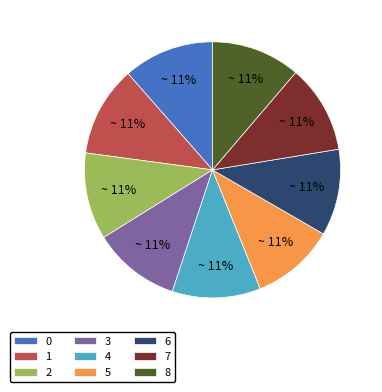

How many segments does this pie chart have?

9